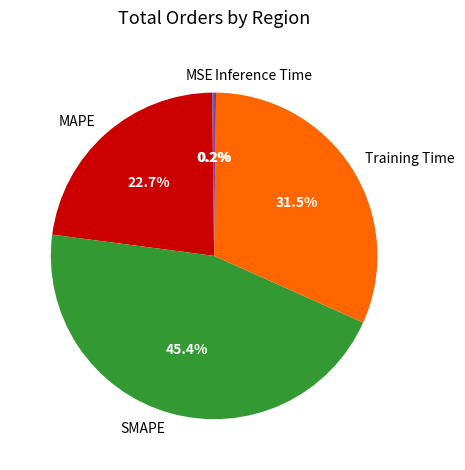

Is there a majority slice in this chart?

No